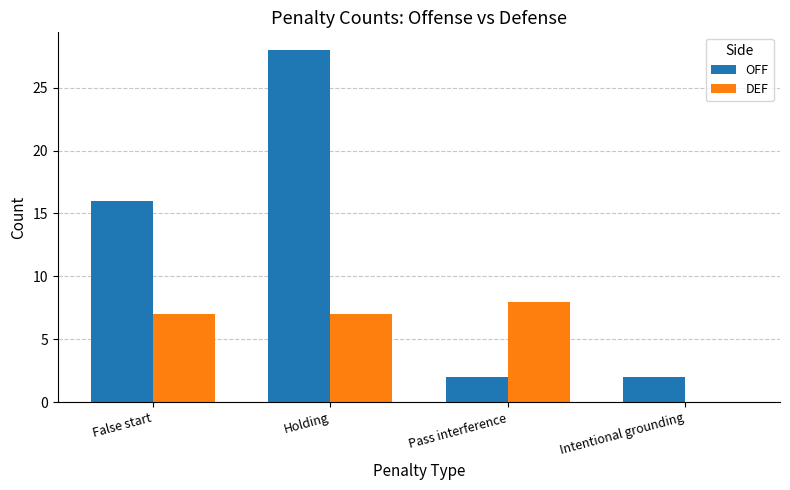

What is the sum of the DEF values at False start and Holding?

14